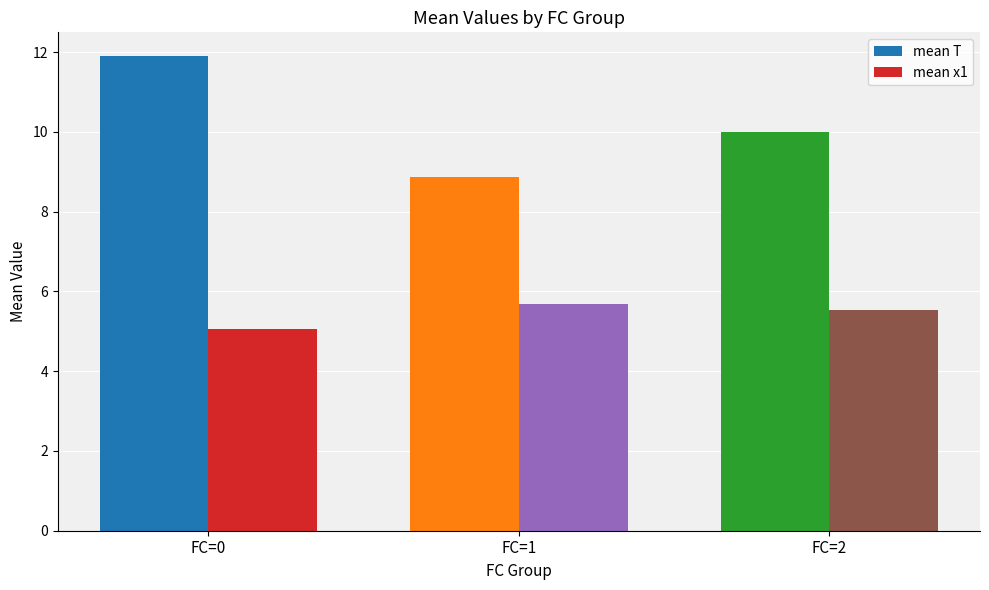

What is the difference between the highest and lowest values at FC=1?

3.2